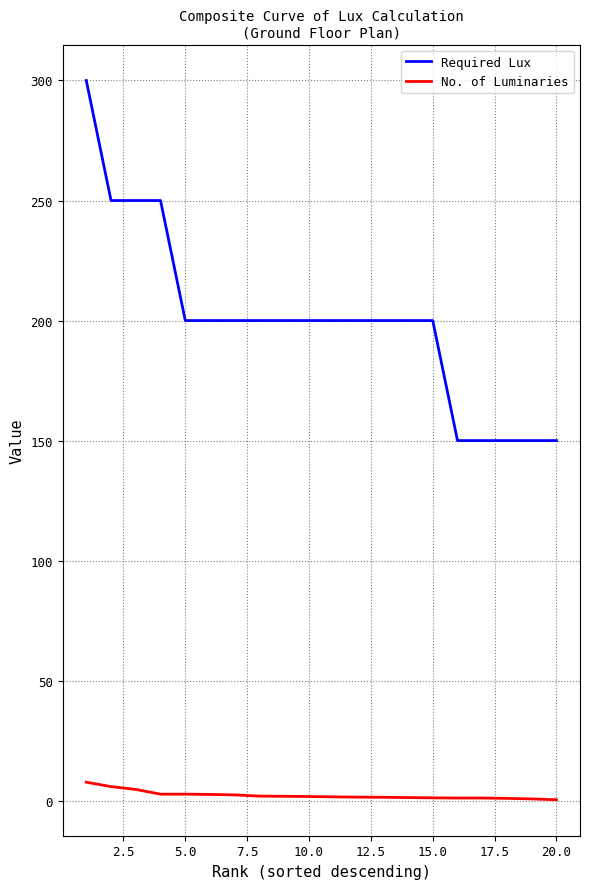

Which series has the largest total across all categories?

Required Lux